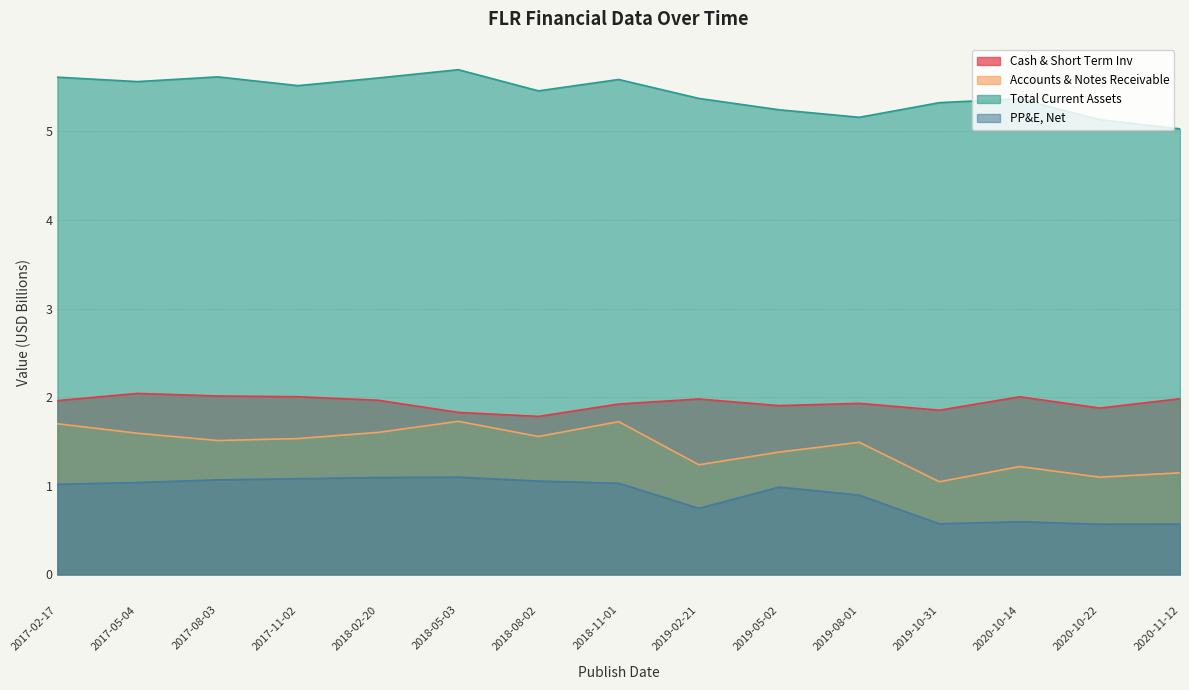

At which category is the sum across all series the highest?

2018-05-03